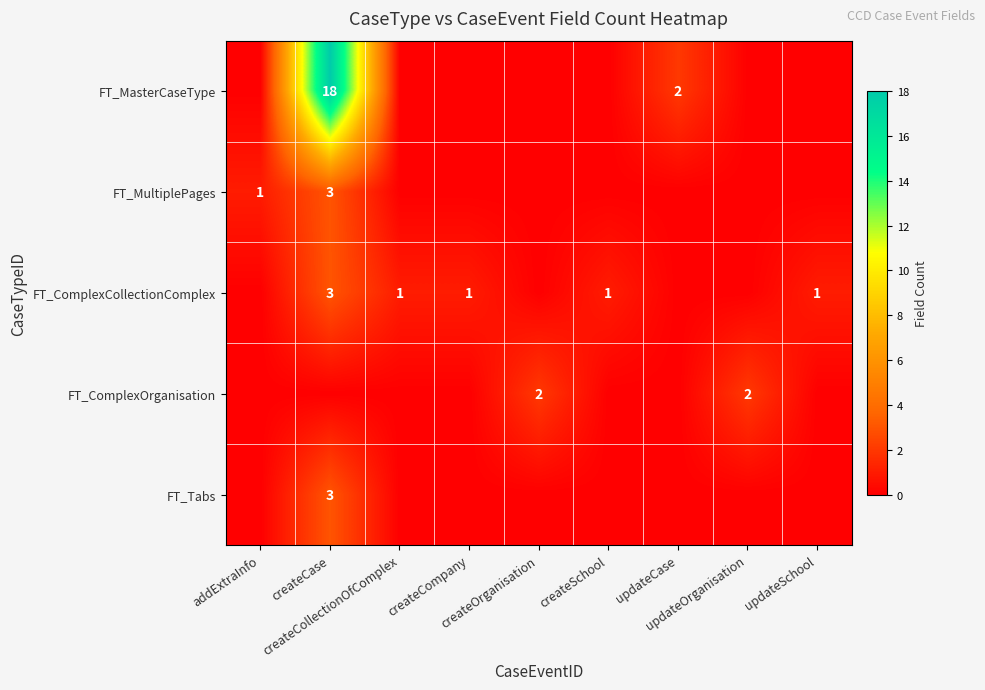

What is the sum of the row_4 values at updateSchool and createCase?

3